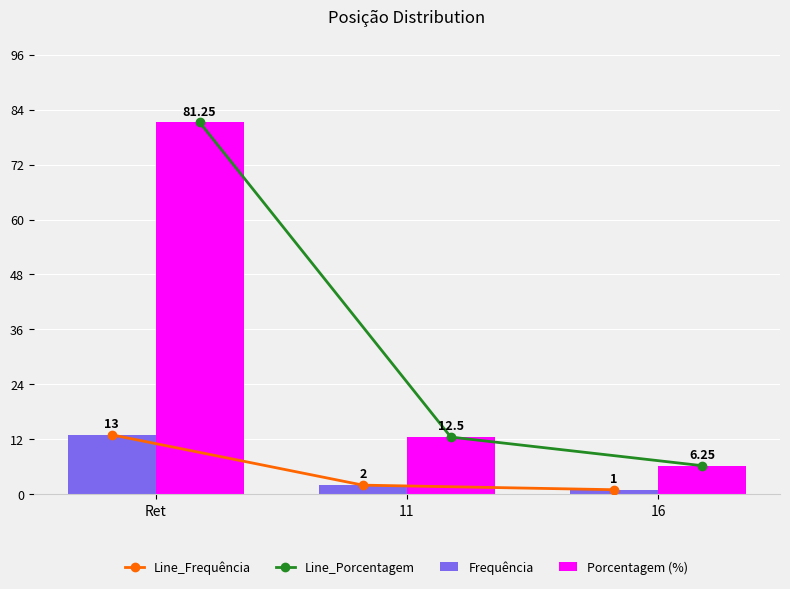

Which series has the widest spread of values?

Line_Porcentagem